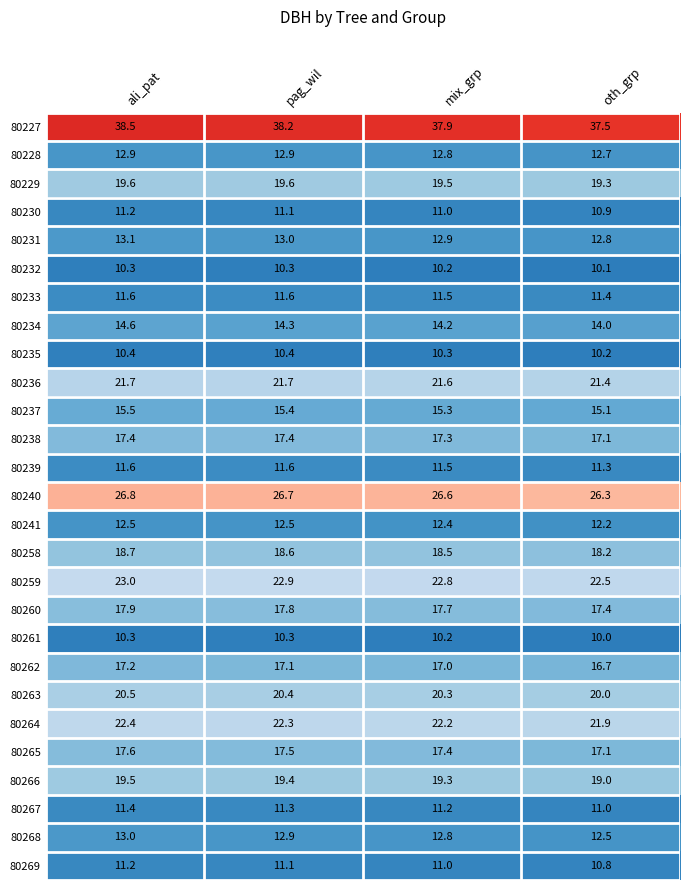

The 80232 series shows 4.3 at ali_pat. True or false?

False